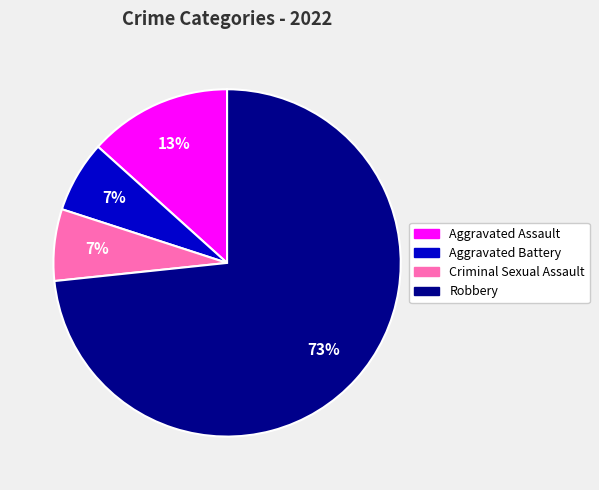

Does any single category account for the majority?

Yes